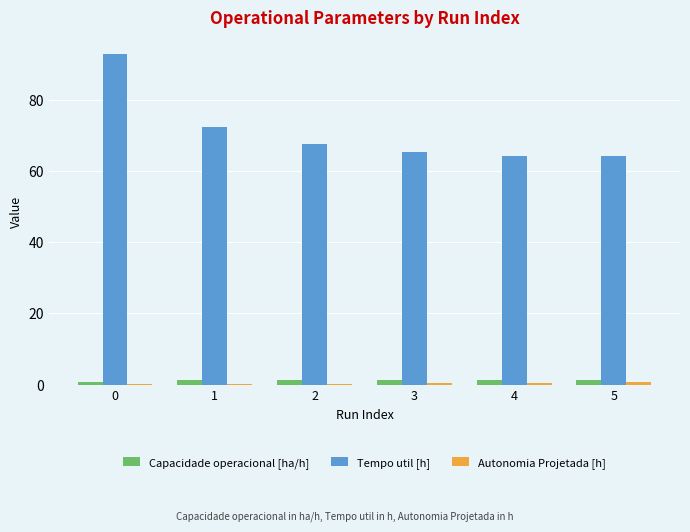

Is the value of Tempo util [h] at 0 greater than the value of Capacidade operacional [ha/h] at 5?

Yes